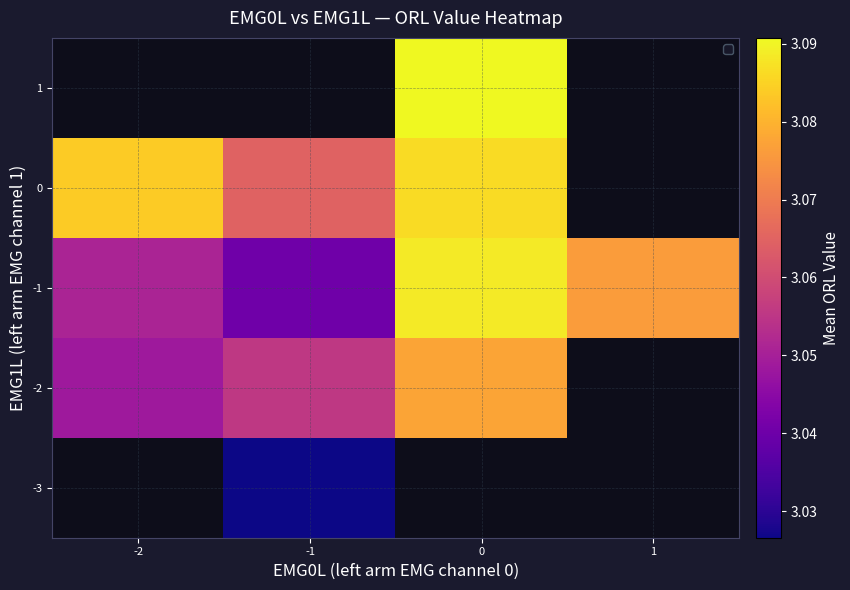

The 0 series shows 2.1 at -2. True or false?

False